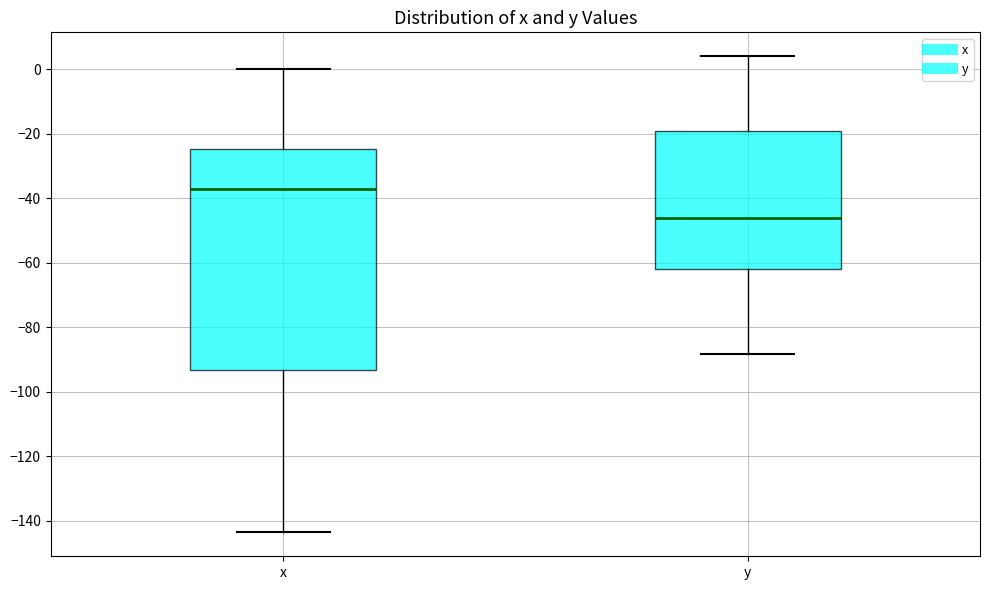

Reading left to right, transcribe this box plot: for each box, give where its median line is, the range the box spans, and where its two whiskers end, as read against the y-axis. The values are not printed on the chart, so give them approximately, as read against the axis.

x: median -38, box -94 to -24, whiskers -144 to 0
y: median -46, box -62 to -20, whiskers -88 to 4